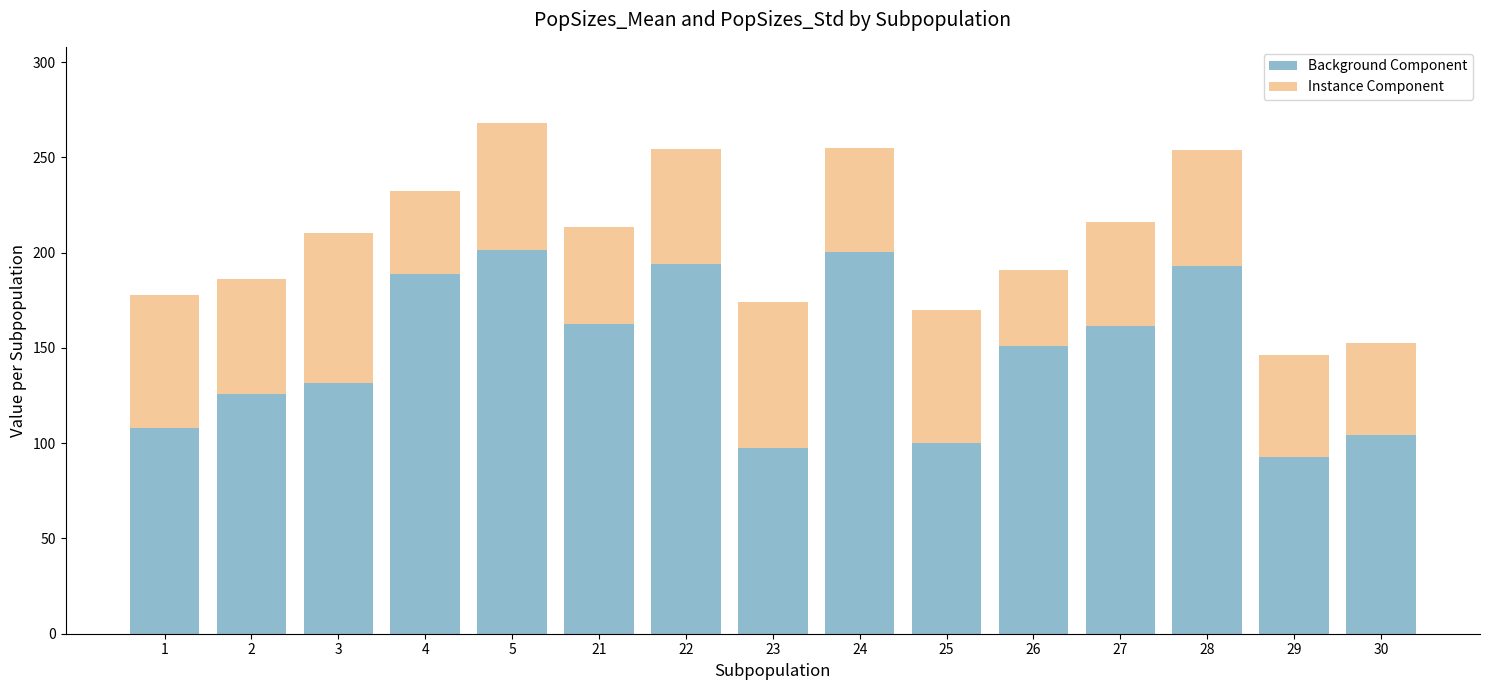

What is the lowest value of the Background Component series?

92.7